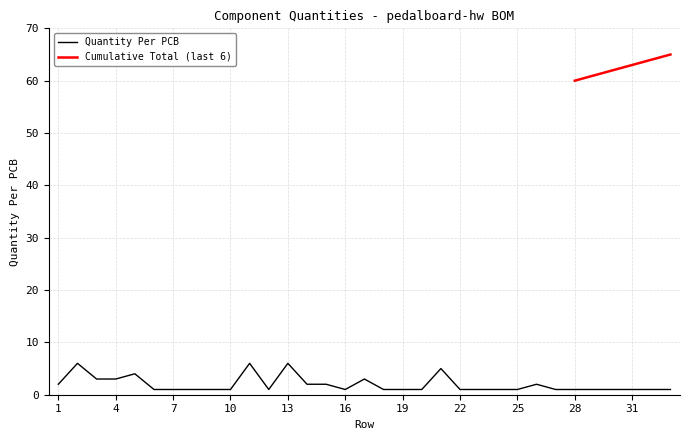

List the labels in order of value, largest first.

2, 11, 13, 21, 5, 3, 4, 17, 1, 14, 15, 26, 6, 7, 8, 9, 10, 12, 16, 18, 19, 20, 22, 23, 24, 25, 27, 28, 29, 30, 31, 32, 33